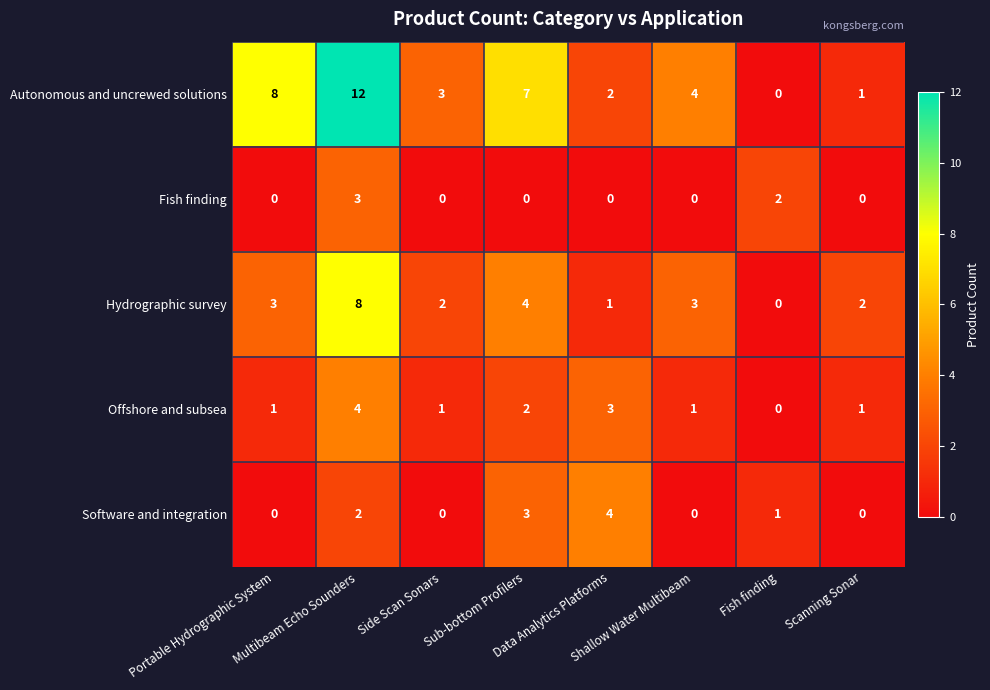

What is the difference between the second highest and second lowest values in the Software and integration series?

3